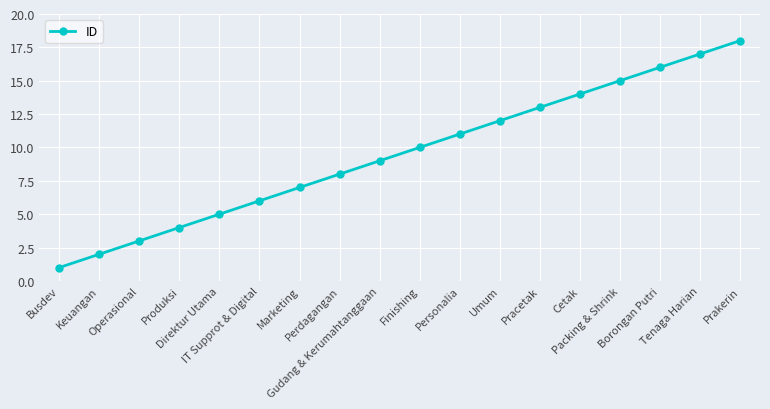

What is the difference between the maximum and minimum values?

17